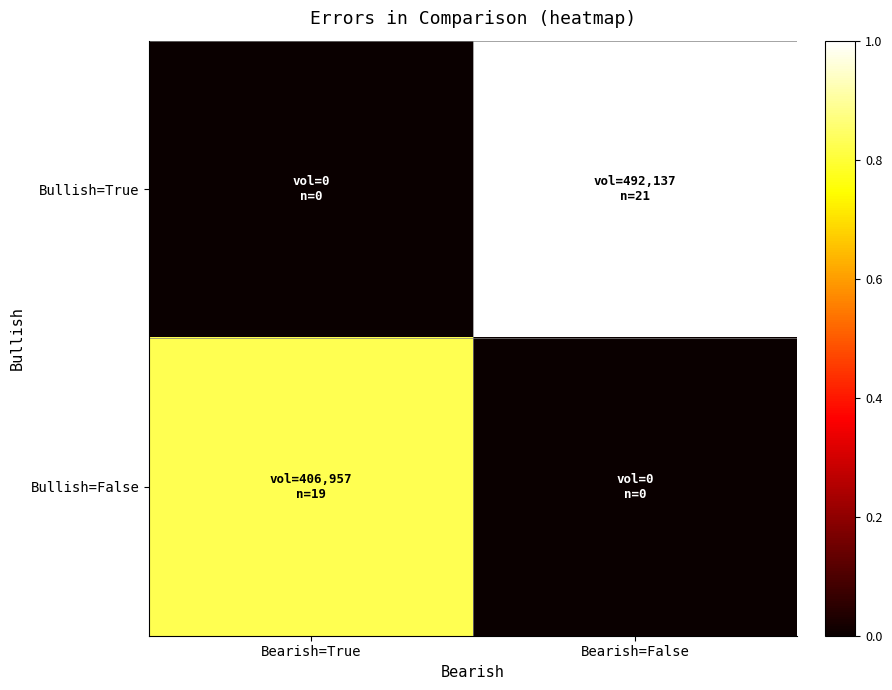

What is the total value across all series at Bearish=True?

0.8